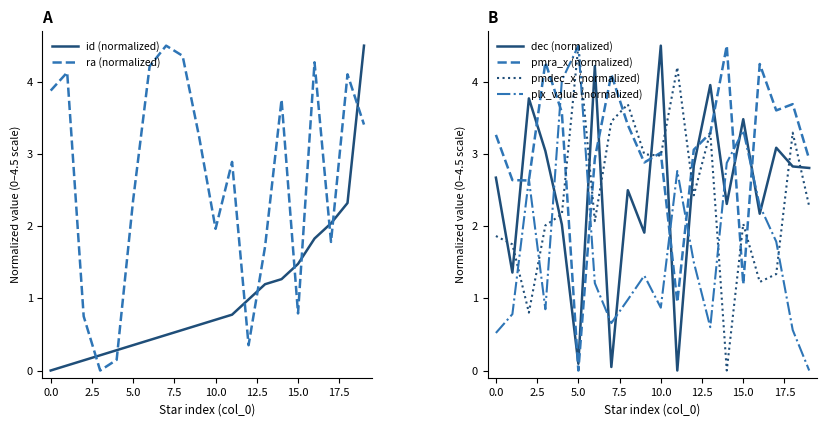

What are all the series names shown in the legend?

id (normalized), ra (normalized), dec (normalized), pmra_x (normalized), pmdec_x (normalized), plx_value (normalized)